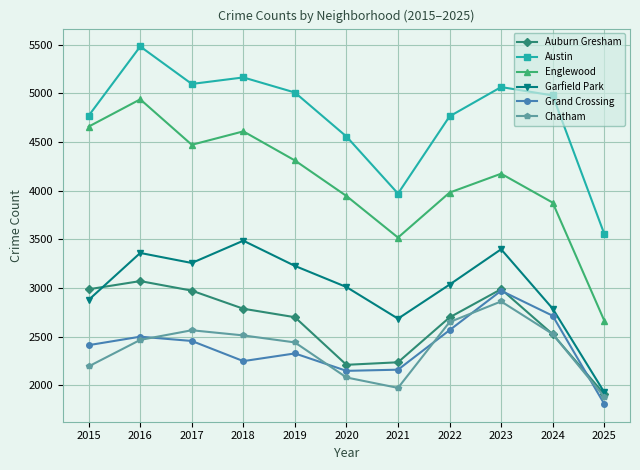

Where is the first local minimum for Englewood?

2017